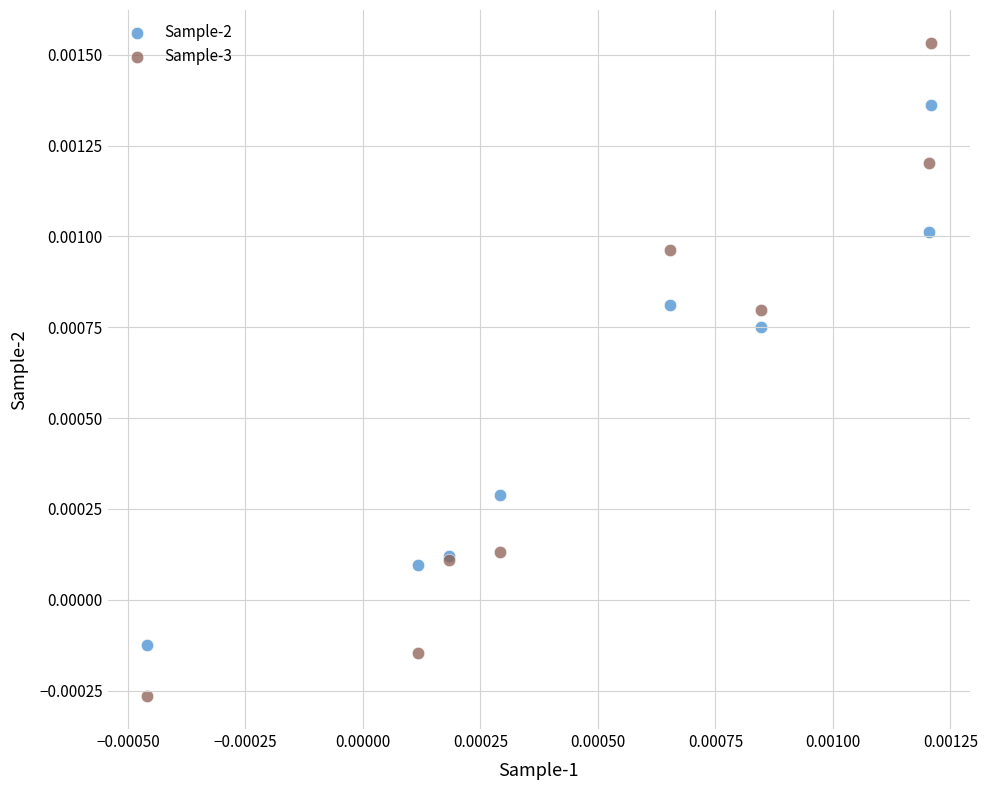

Which series reaches the minimum Y coordinate?

Sample-3